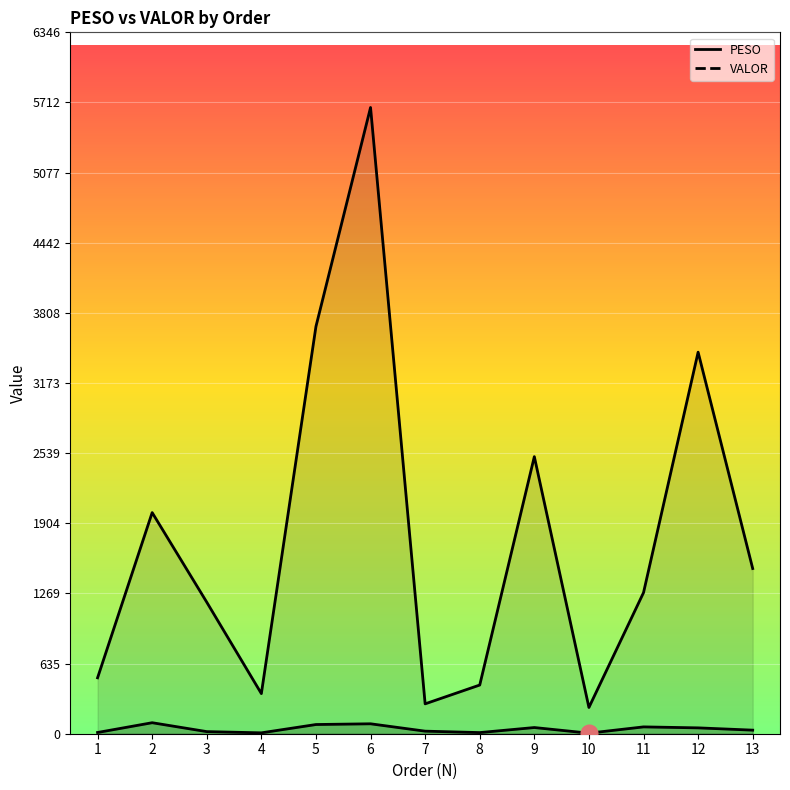

Reading left to right, extract all data points from this chart.

PESO: 11.2	99.6	19.1	8.0	83.2	89.8	23.2	10.3	56.0	5.1	61.8	53.0	32.4
VALOR: 506.0	2000.8	1190.0	363.1	3684.9	5666.4	270.3	440.5	2507.1	237.6	1276.4	3452.4	1494.7